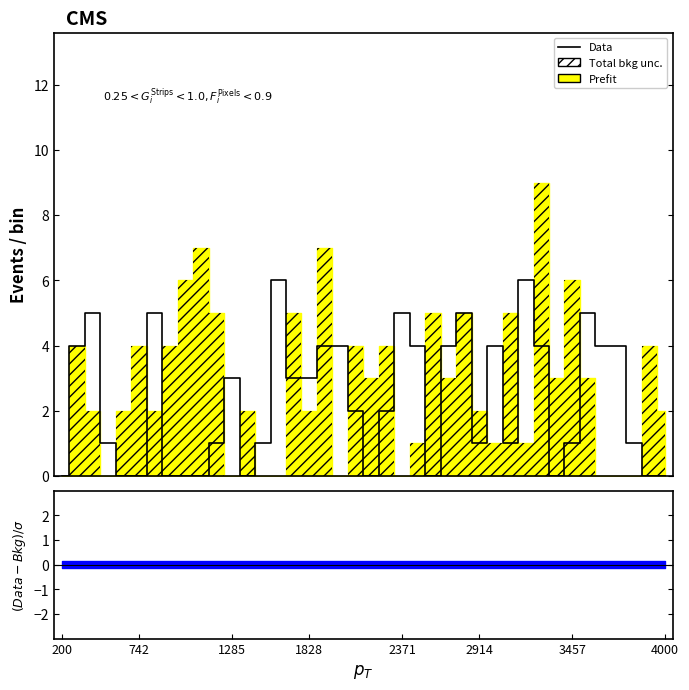

Is it true that the value at 2371 is 9?

False